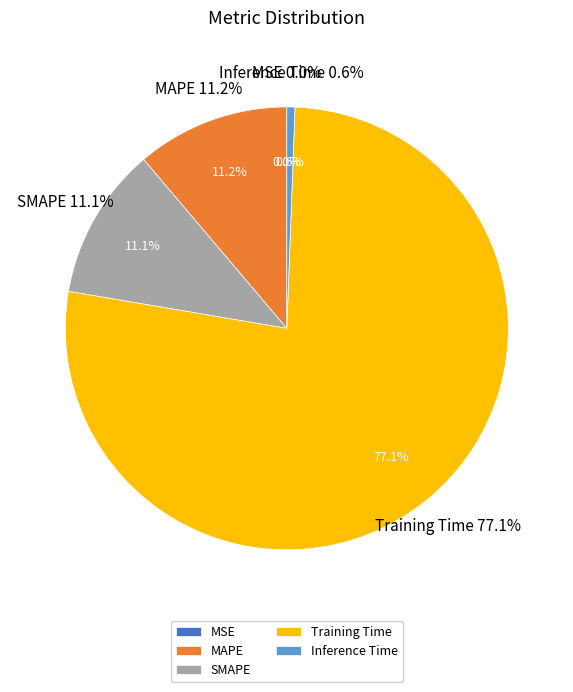

True or false: SMAPE accounts for 11% of the total.

True